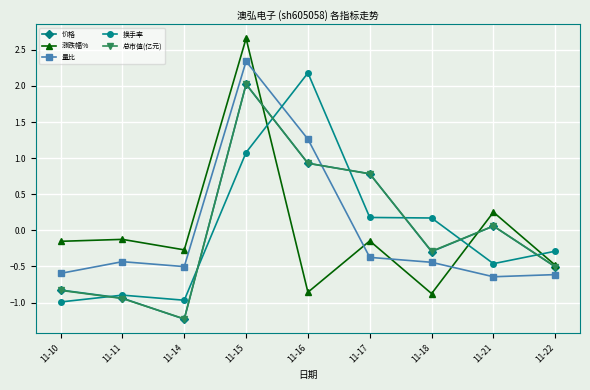

How many values in the 换手率 series are below 0?

5